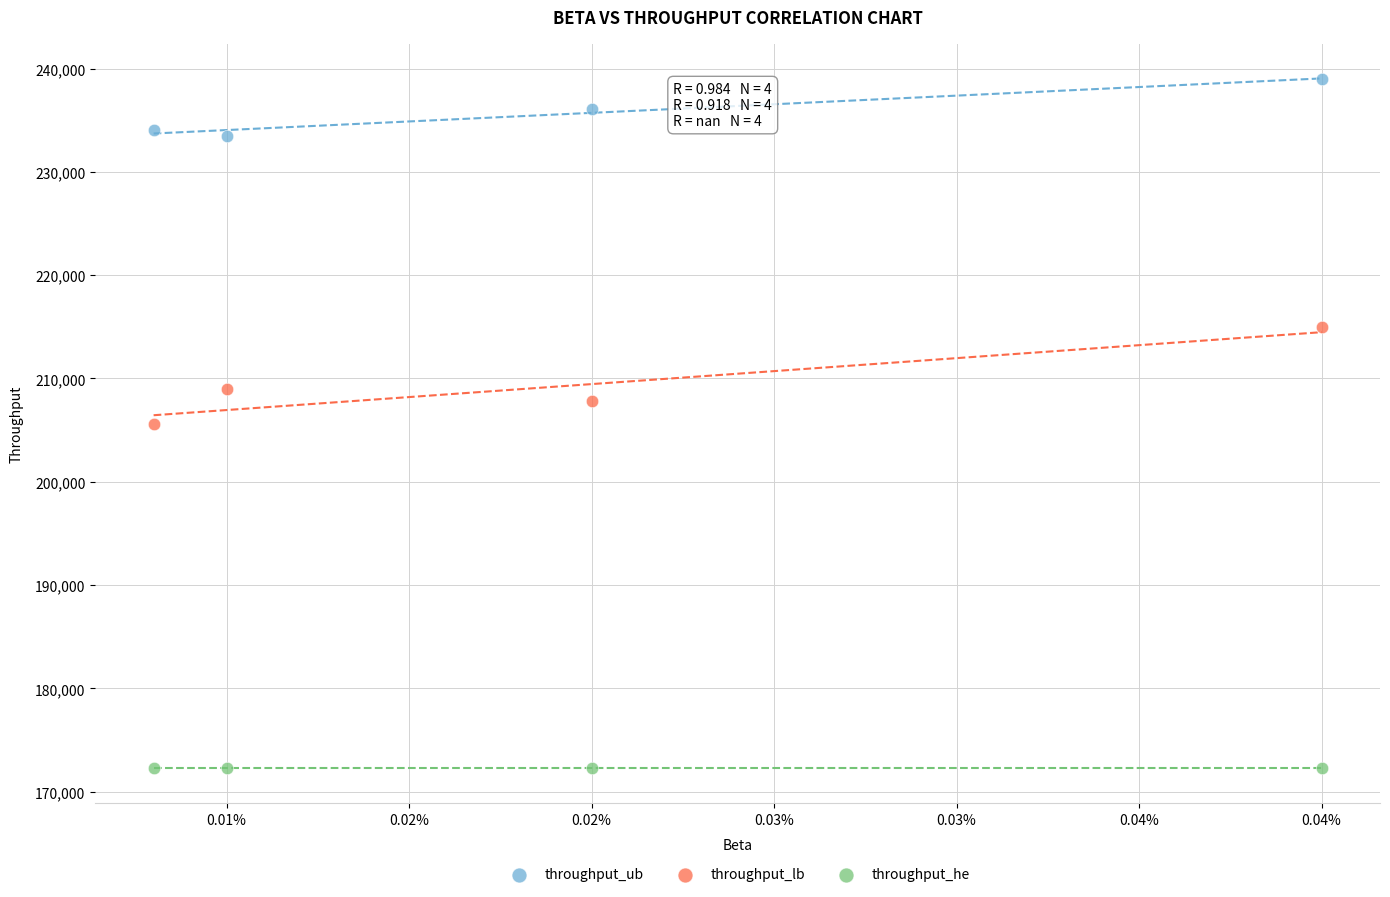

Which series contains the highest Y value?

throughput_ub